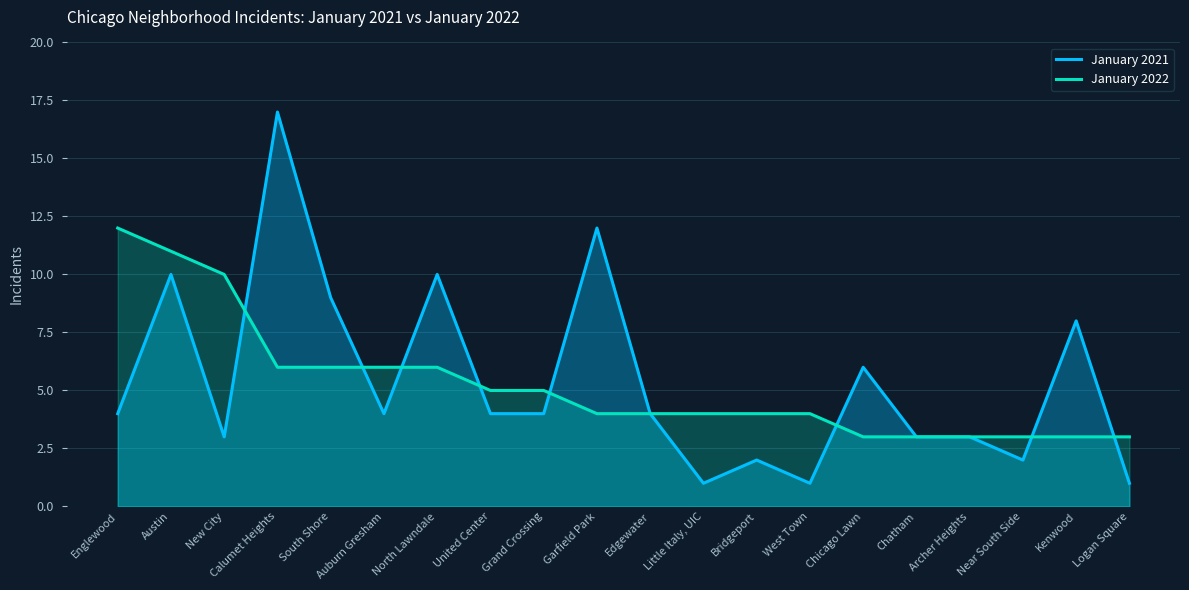

Which label corresponds to the largest value in the chart?

Calumet Heights